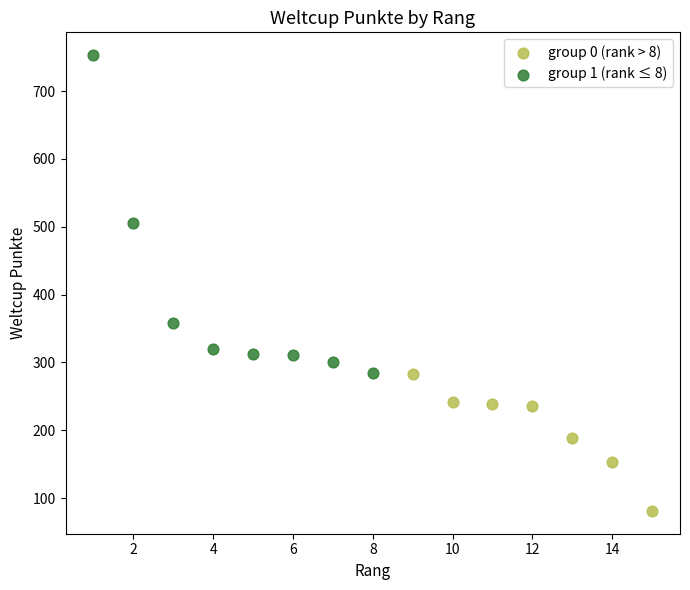

What are all the series names shown in the legend?

group 0 (rank > 8), group 1 (rank ≤ 8)